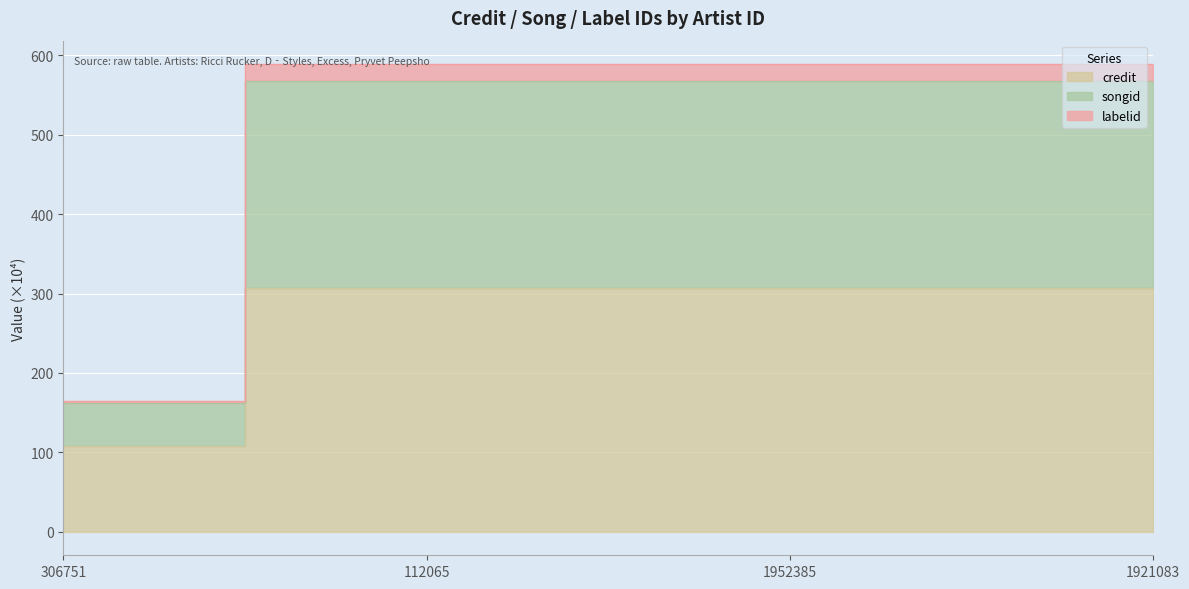

The value of songid at 306751 is 74.6. True or false?

False